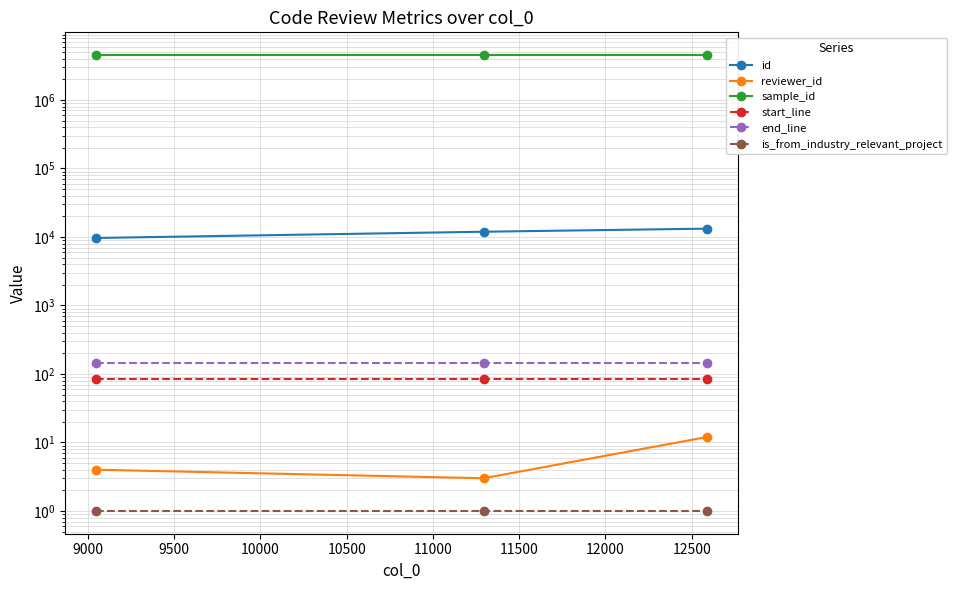

The value of sample_id at 9500 is 4500366. True or false?

True